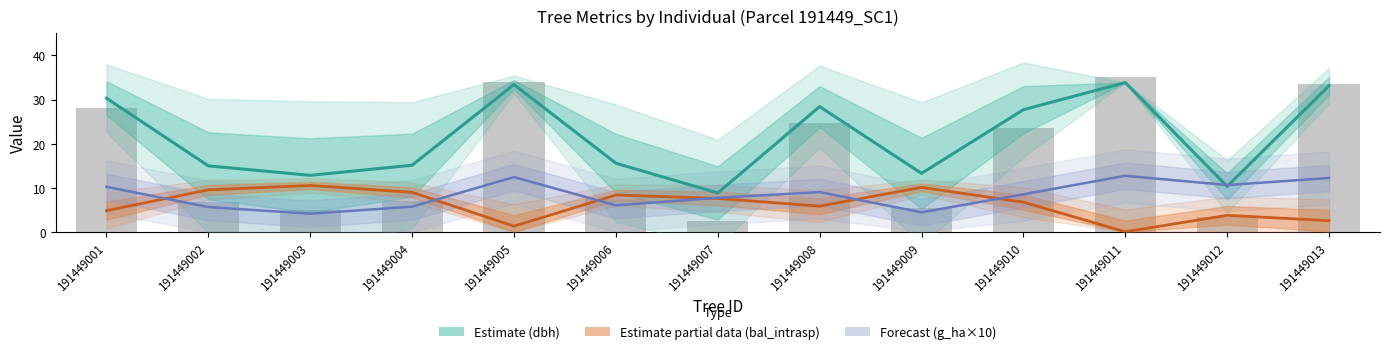

List the series in order of their peak value, lowest first.

bal_intrasp, g_ha (×10), dbh, g (normalised)